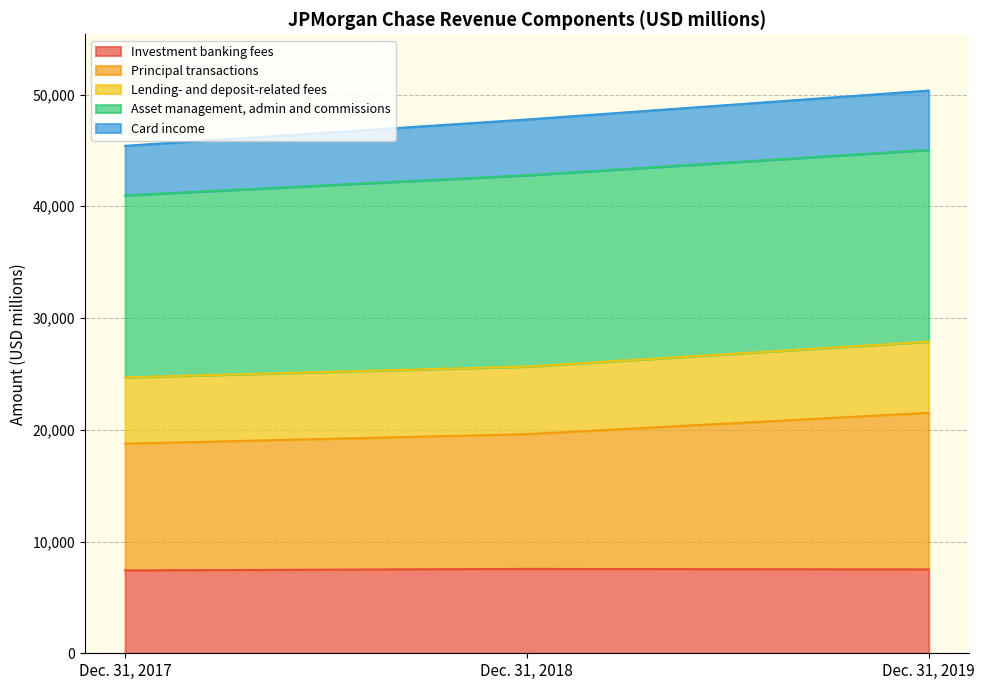

What is the highest value of the Investment banking fees series?

7550